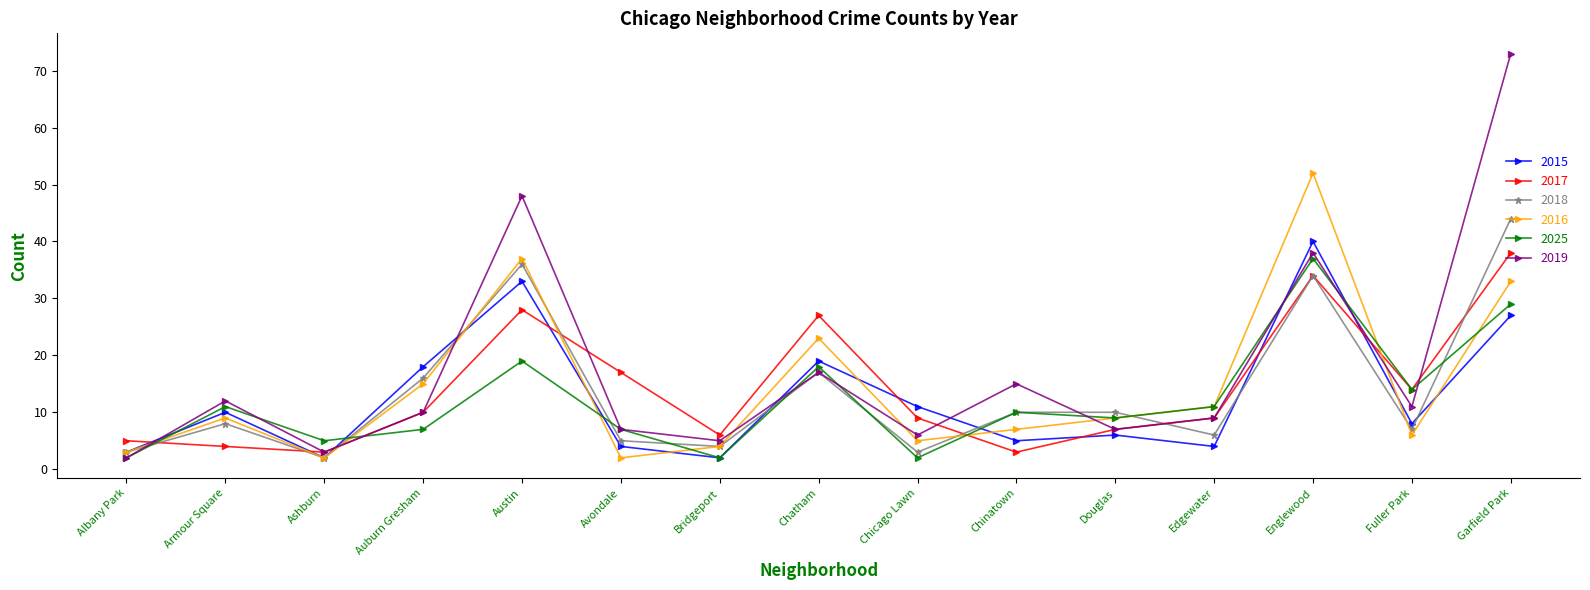

What is the difference between the maximum and minimum values in the 2018 series?

42